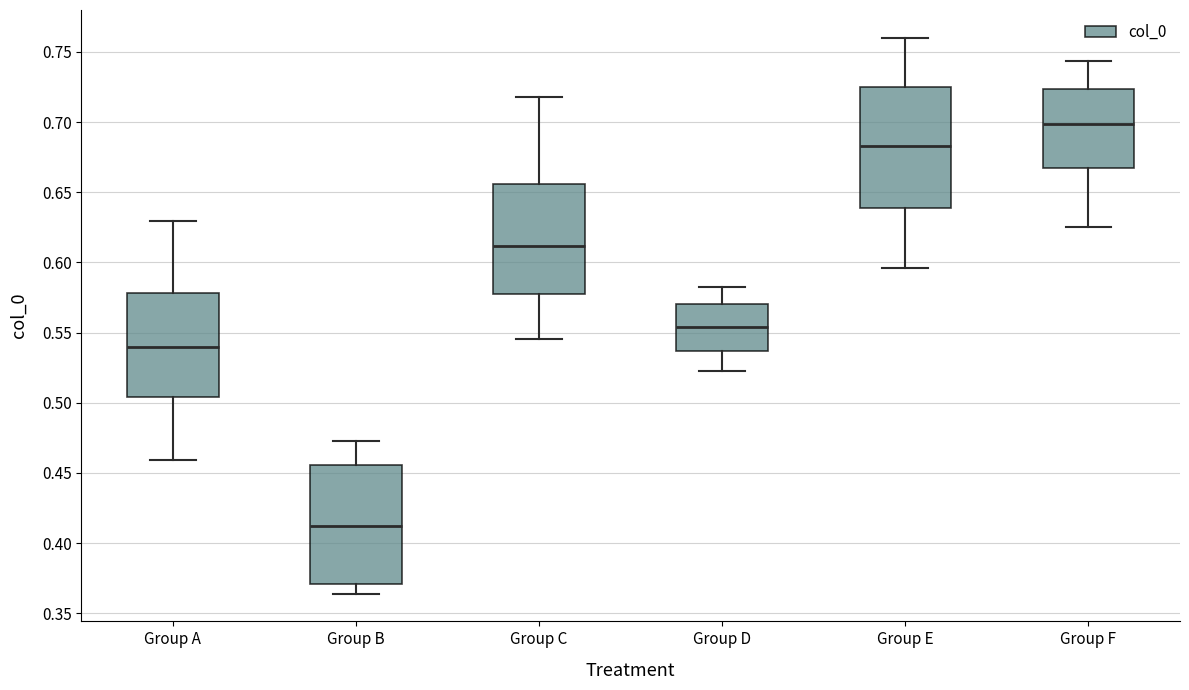

Reading left to right, transcribe this box plot: for each box, give where its median line is, the range the box spans, and where its two whiskers end, as read against the y-axis. The values are not printed on the chart, so give them approximately, as read against the axis.

Group A: median 0.540, box 0.505 to 0.580, whiskers 0.460 to 0.630
Group B: median 0.410, box 0.370 to 0.455, whiskers 0.365 to 0.475
Group C: median 0.610, box 0.580 to 0.655, whiskers 0.545 to 0.720
Group D: median 0.555, box 0.535 to 0.570, whiskers 0.525 to 0.585
Group E: median 0.685, box 0.640 to 0.725, whiskers 0.595 to 0.760
Group F: median 0.700, box 0.665 to 0.725, whiskers 0.625 to 0.745